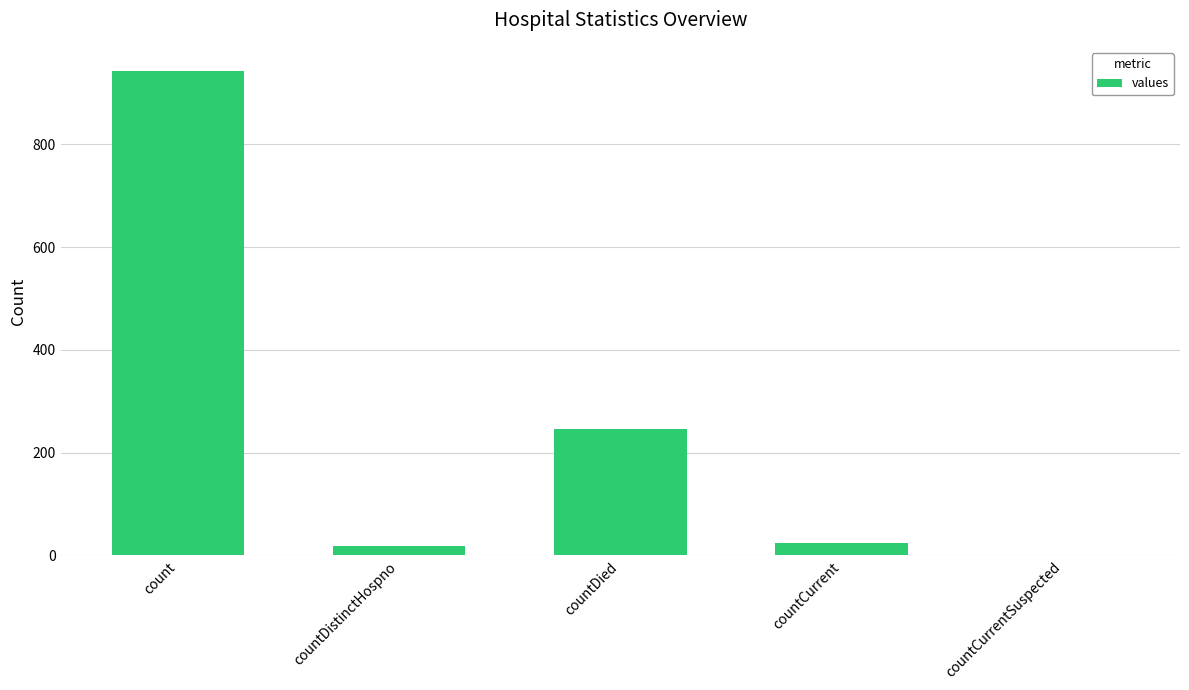

At which label is the value closest to 471?

countDied